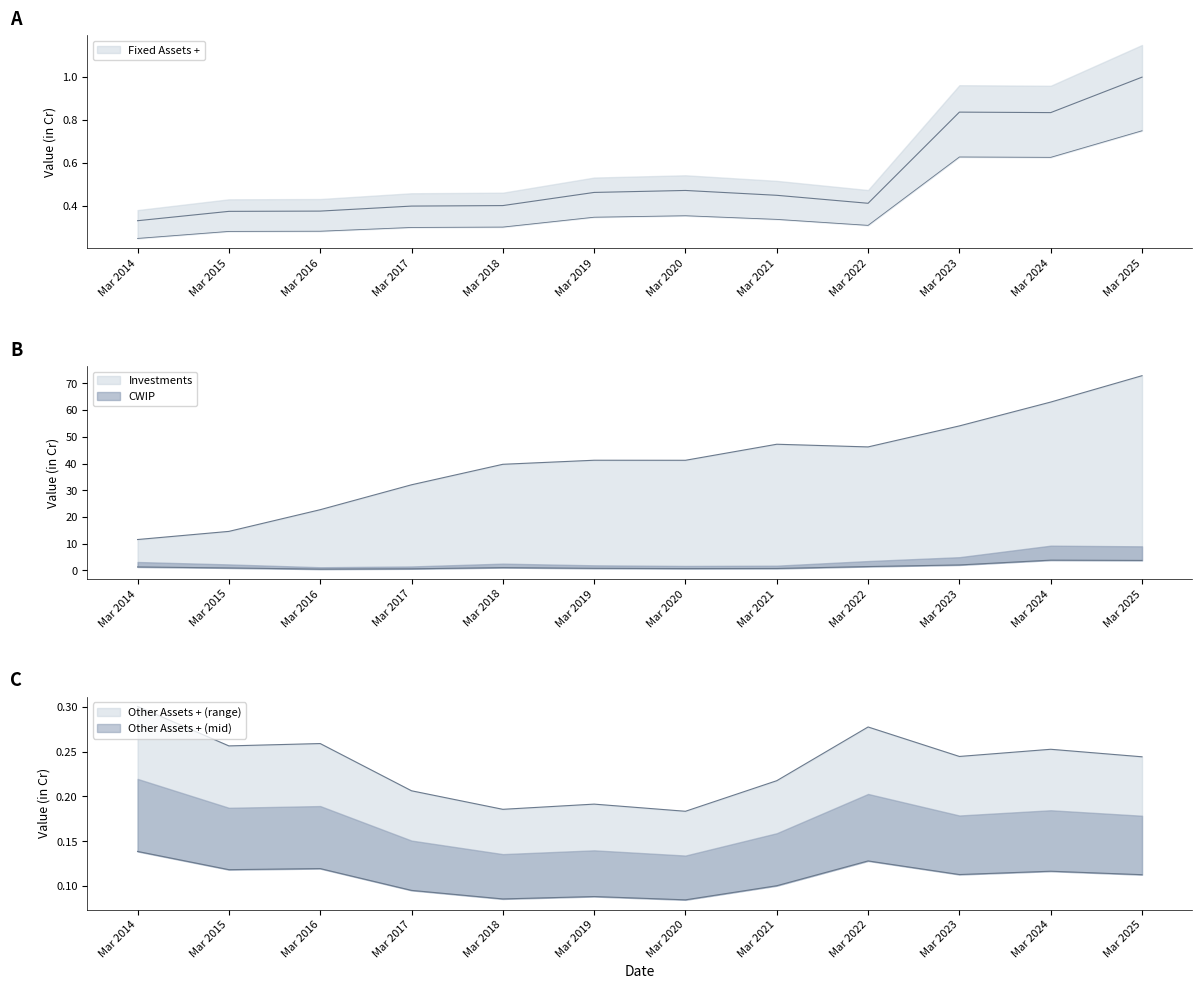

True or false: Fixed Assets + and Investments intersect in this chart.

False